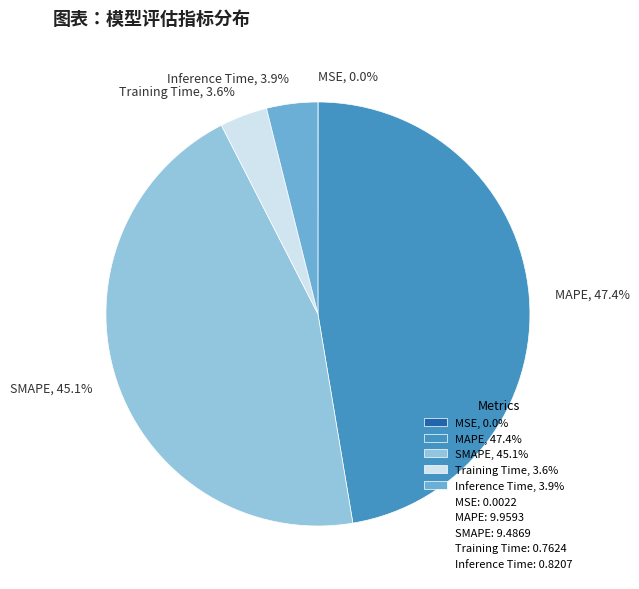

To the nearest percent, what is the average slice percentage?

20%